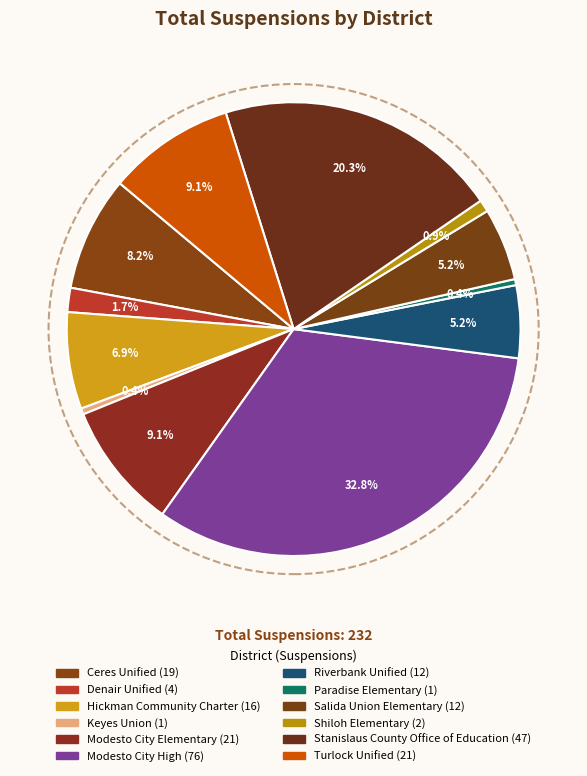

Is Paradise Elementary the majority of the pie?

No